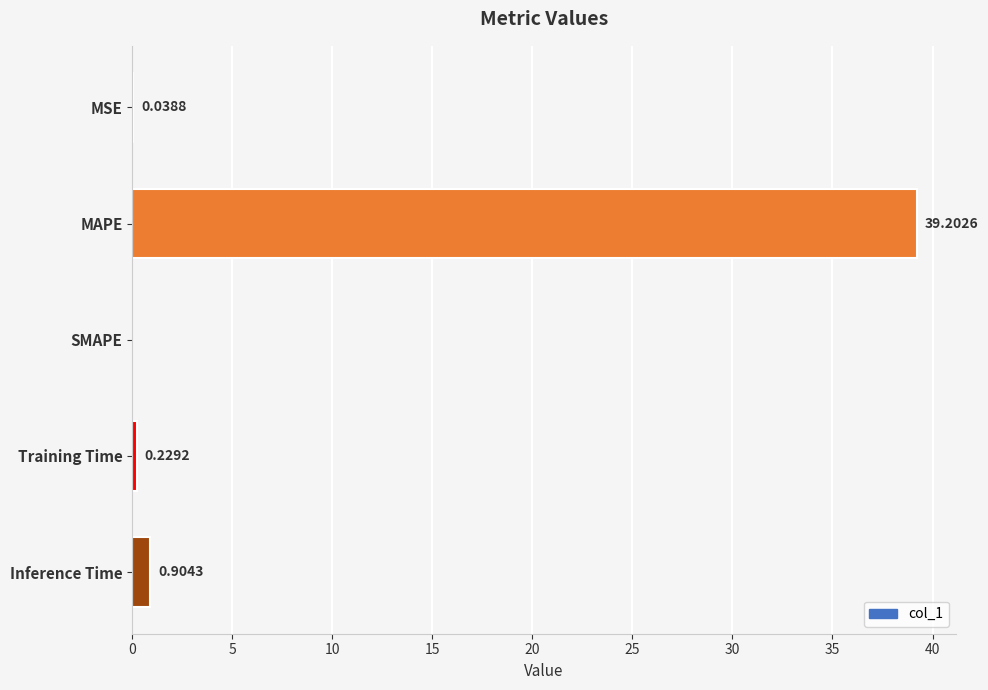

Which label corresponds to the largest value in the chart?

MAPE